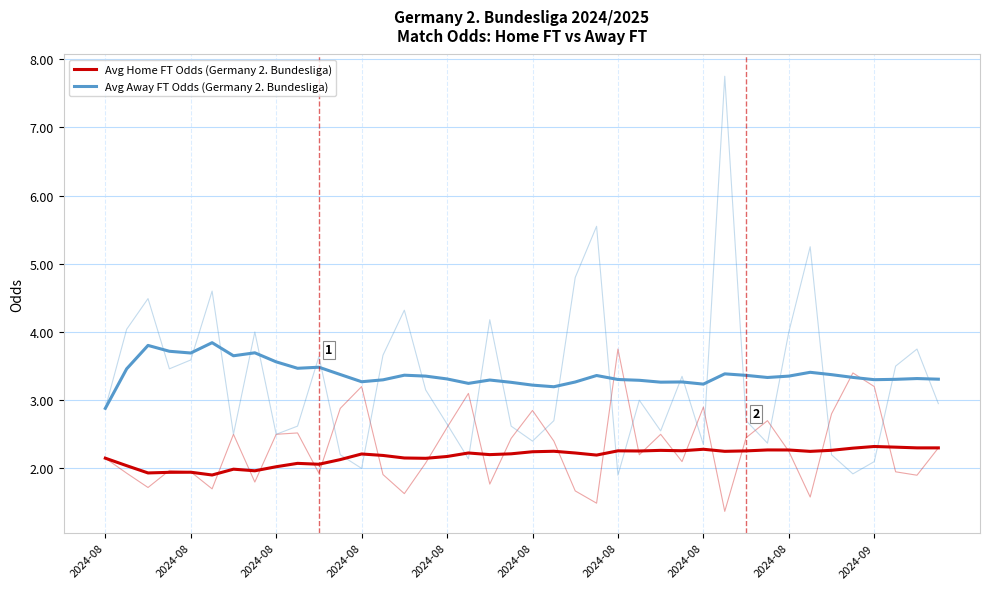

True or false: Avg Home FT Odds (Germany 2. Bundesliga) and Avg Away FT Odds (Germany 2. Bundesliga) cross at least once.

False